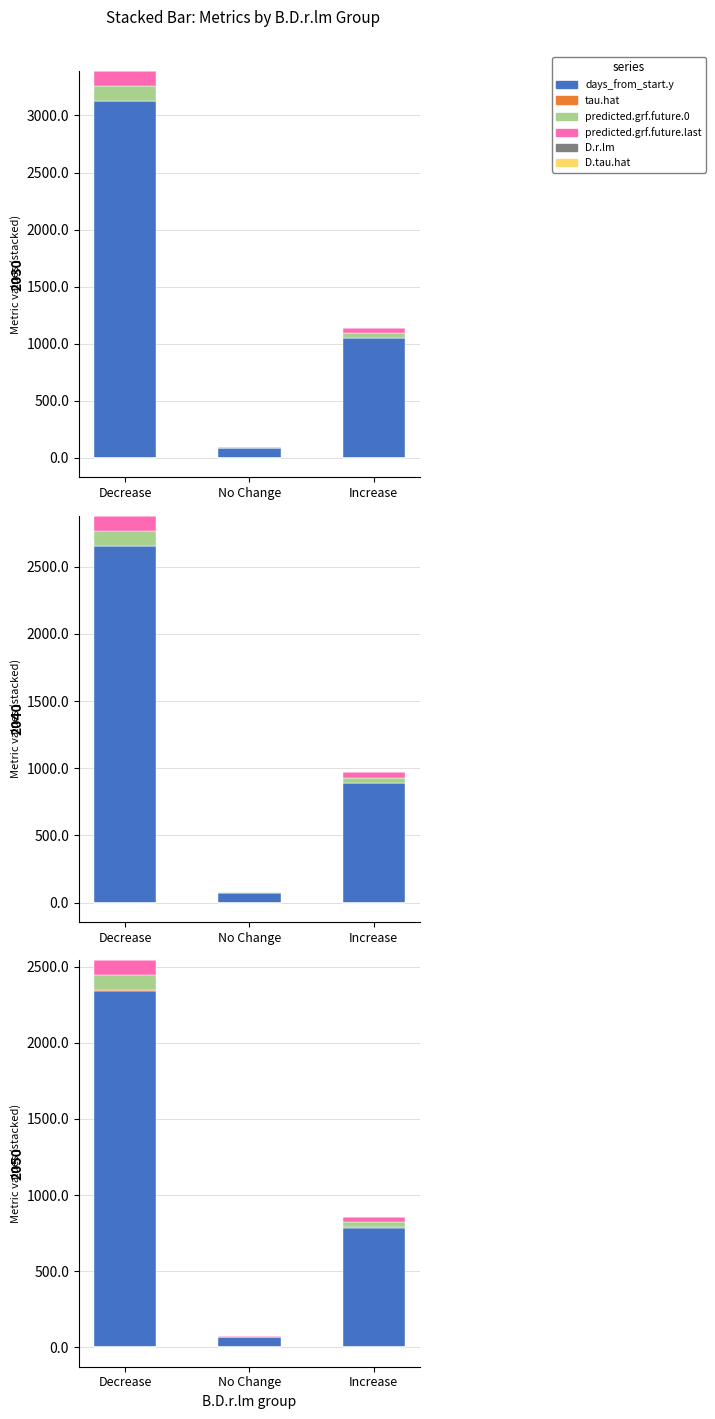

How many values in D.tau.hat are above zero?

1